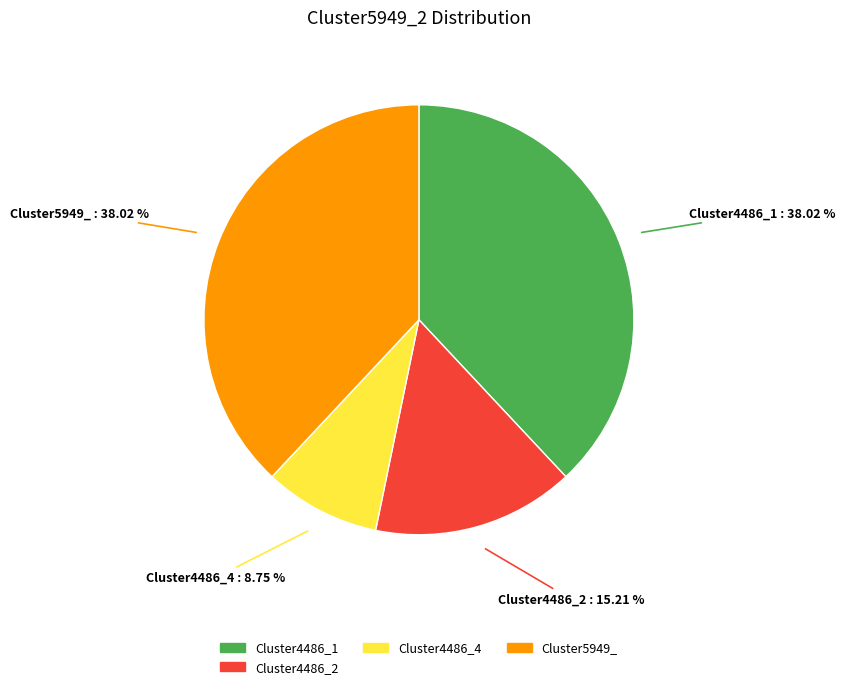

Is there any slice that represents more than half of the pie?

No